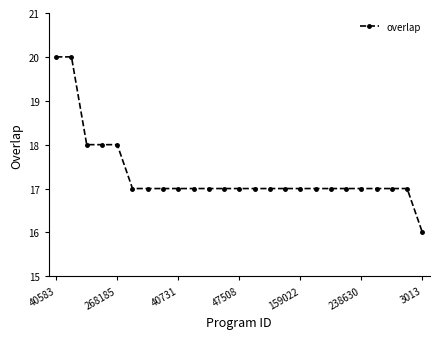

What is the value of the 11th point from the left?

17